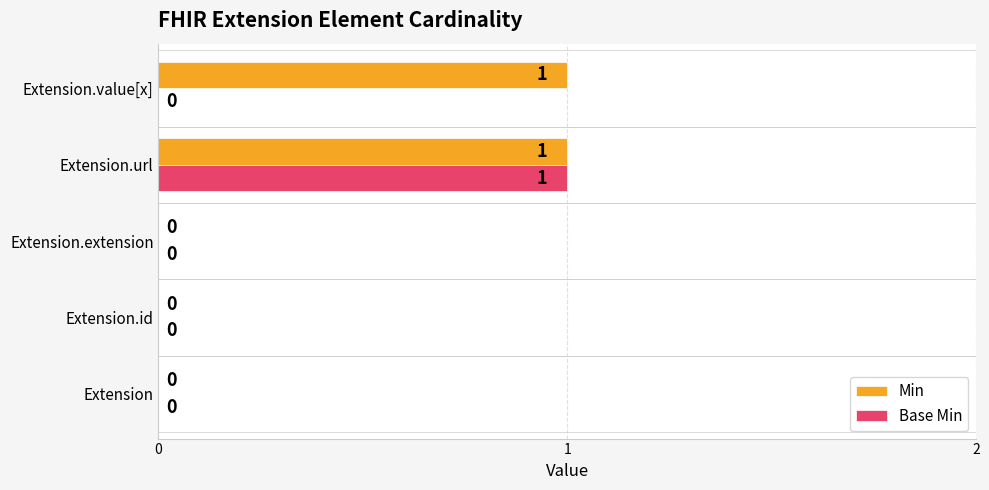

How many Base Min values are between 0 and 1?

5